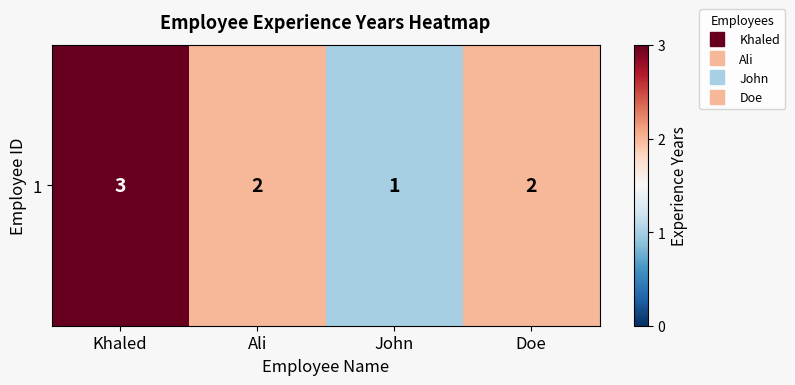

What is the difference between the maximum and minimum values?

2